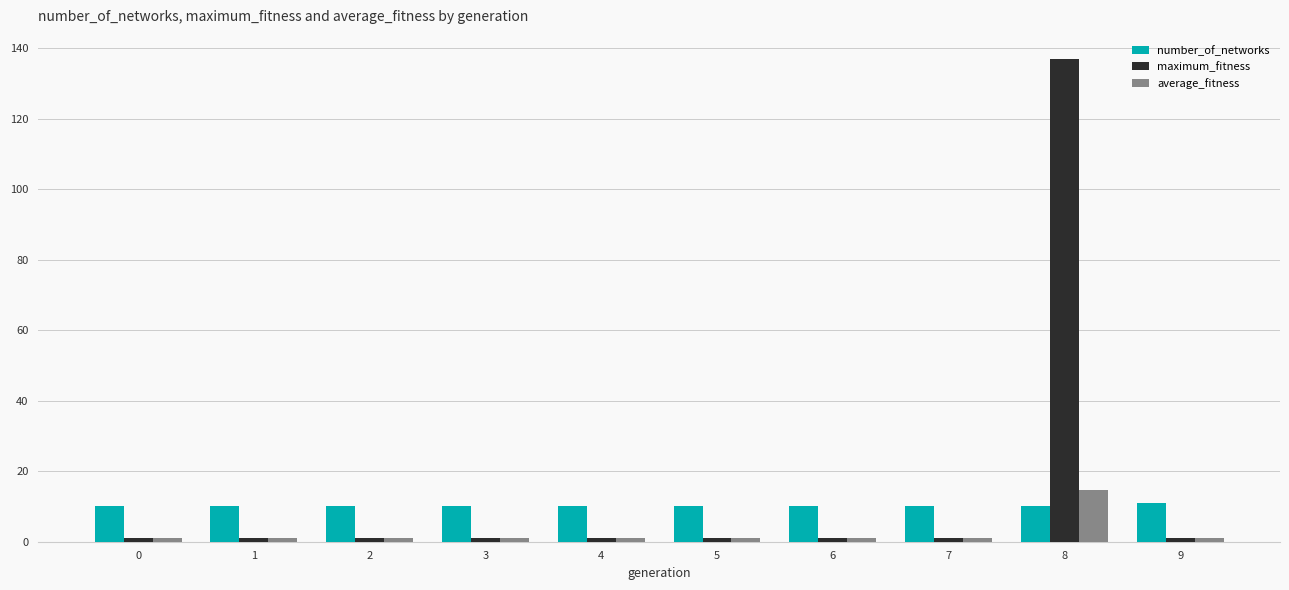

The maximum_fitness series shows 1.0 at 4. True or false?

True